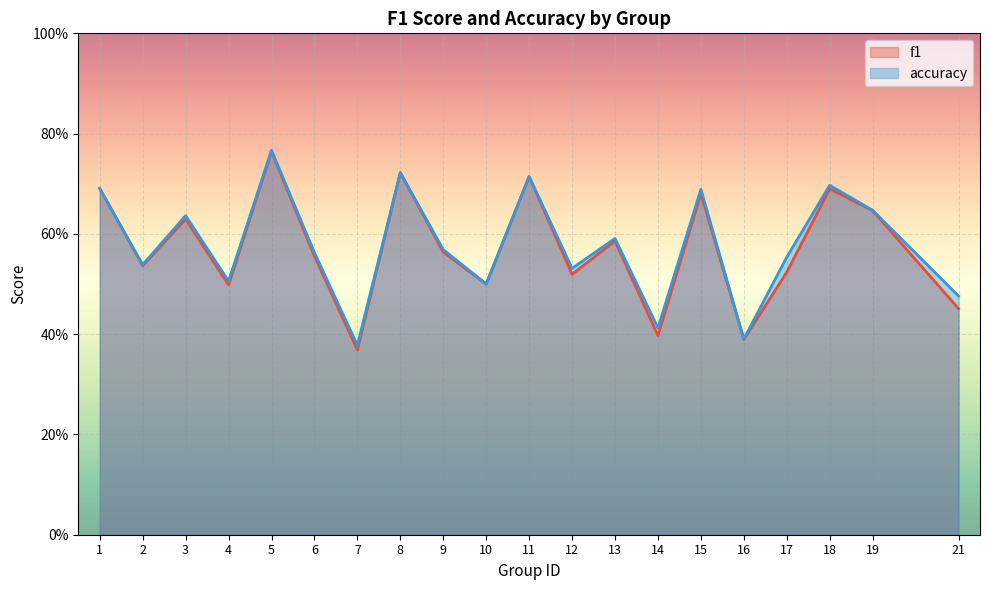

How many categories are shown in the chart?

20